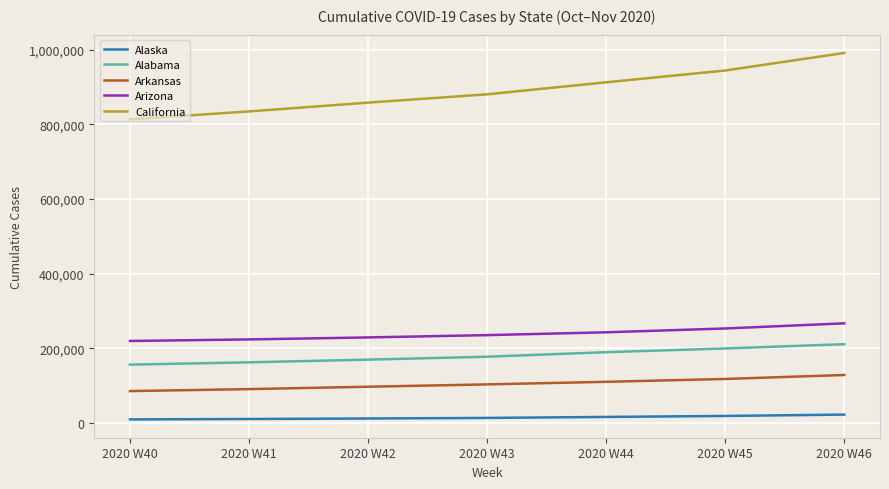

What is the difference between the California values at 2020 W43 and 2020 W45?

63852